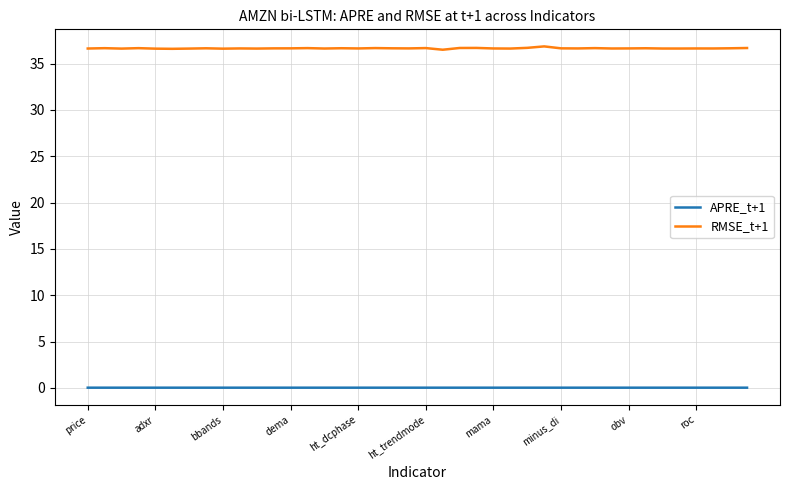

True or false: RMSE_t+1 and APRE_t+1 cross at least once.

False